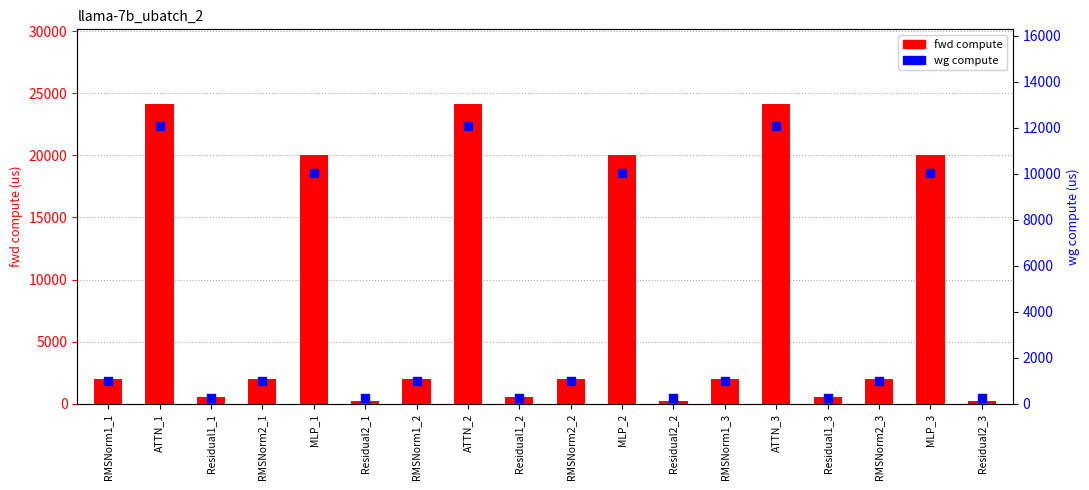

At how many categories does at least one series exceed 14392?

6